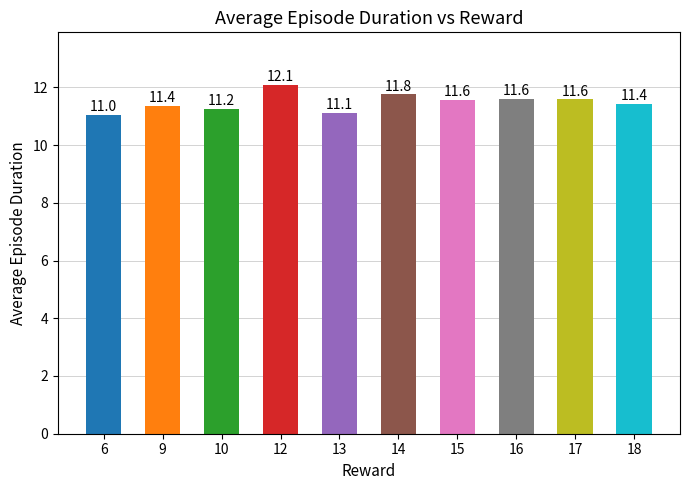

How many distinct data groups are displayed?

1